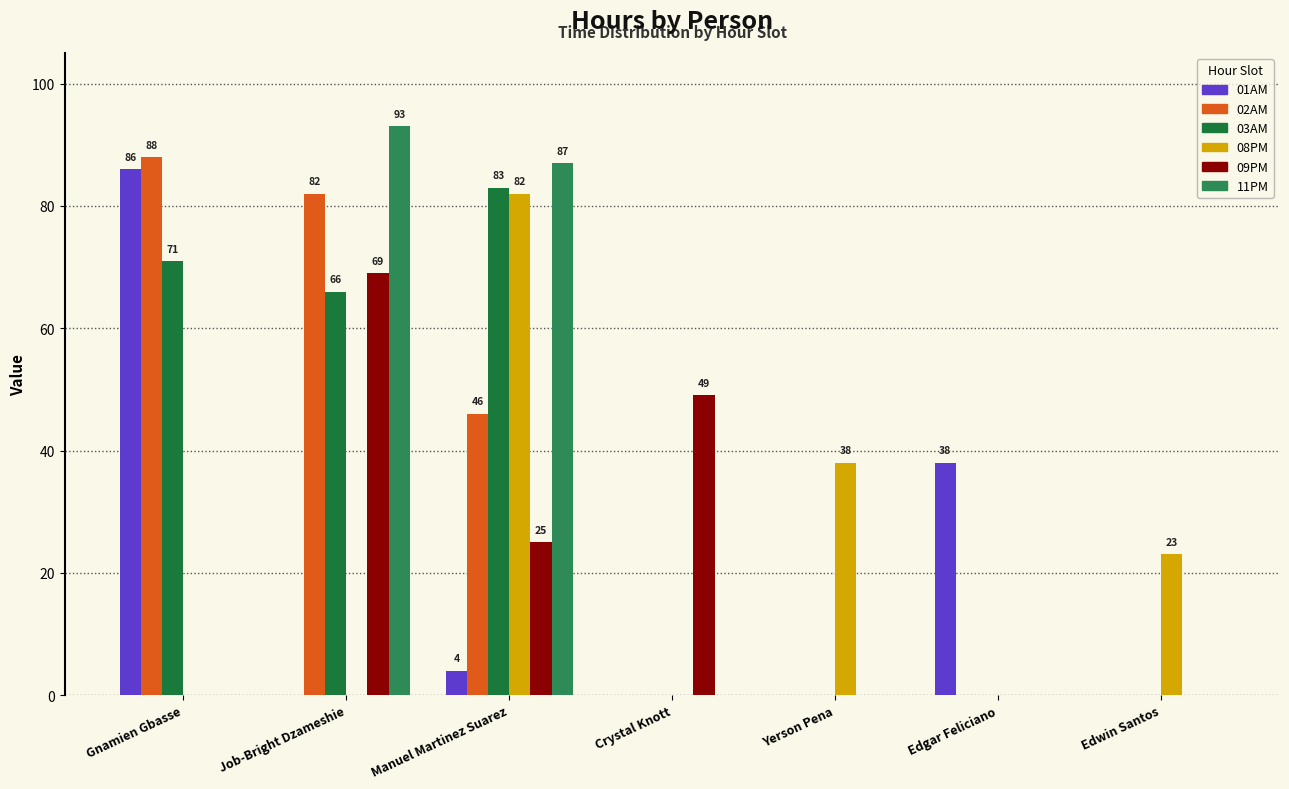

What position from the right is Crystal Knott?

4